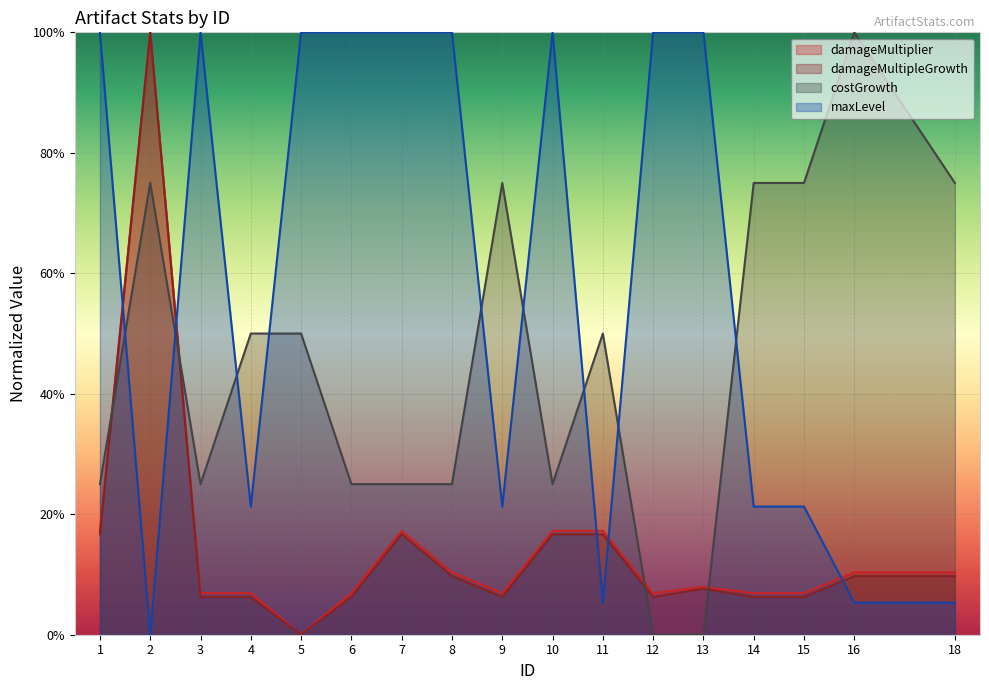

What is the maximum value shown in the chart?

1.0